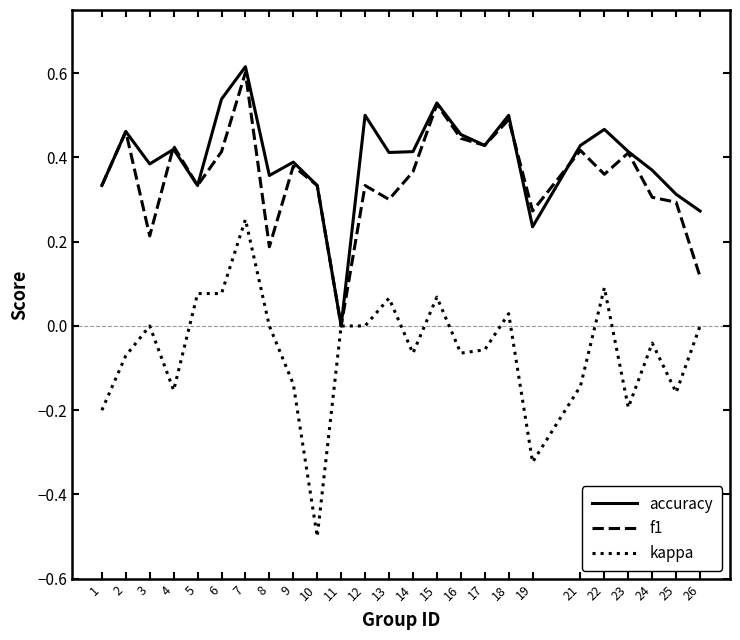

The accuracy series shows 0.4 at 14. True or false?

True